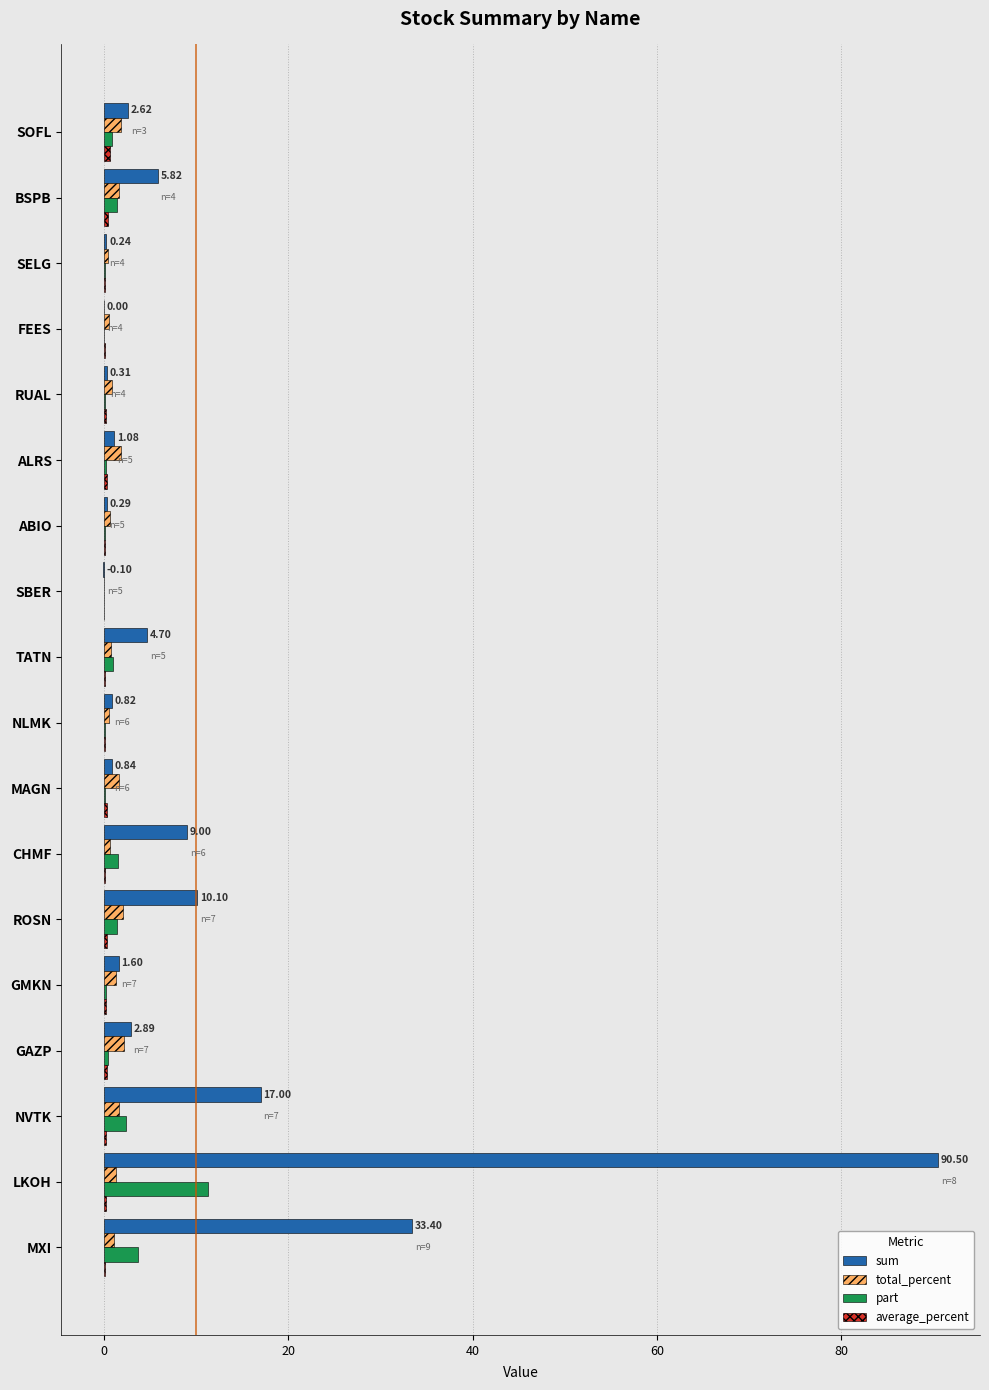

At which category is the sum across all series the highest?

LKOH